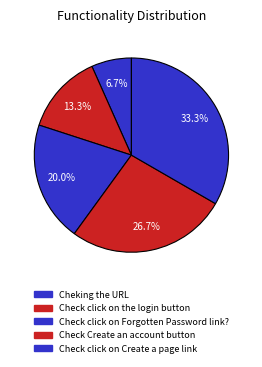

True or false: Cheking the URL accounts for 7% of the total.

True